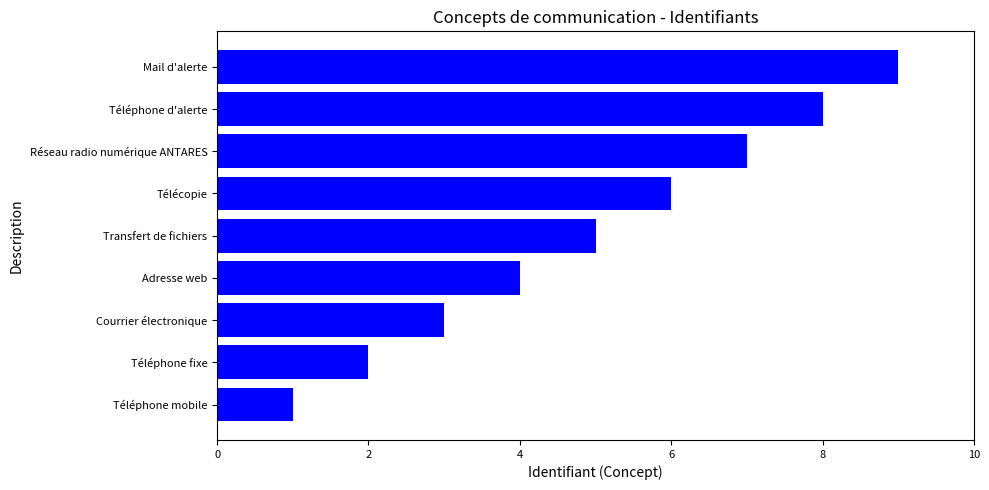

What is the average value?

5